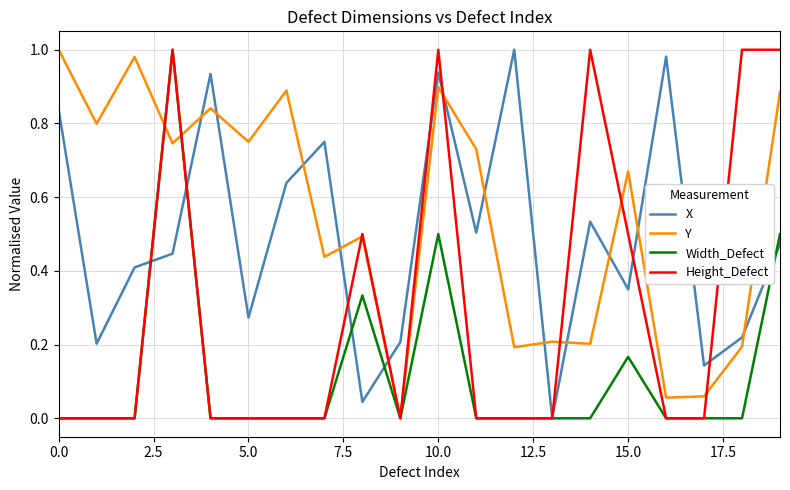

After their last crossing, which series has the higher values: X or Y?

Y